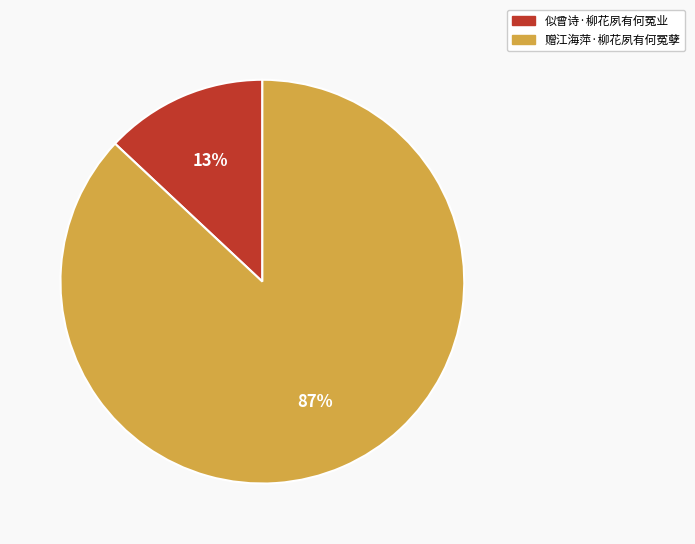

Count the number of slices in the pie.

2